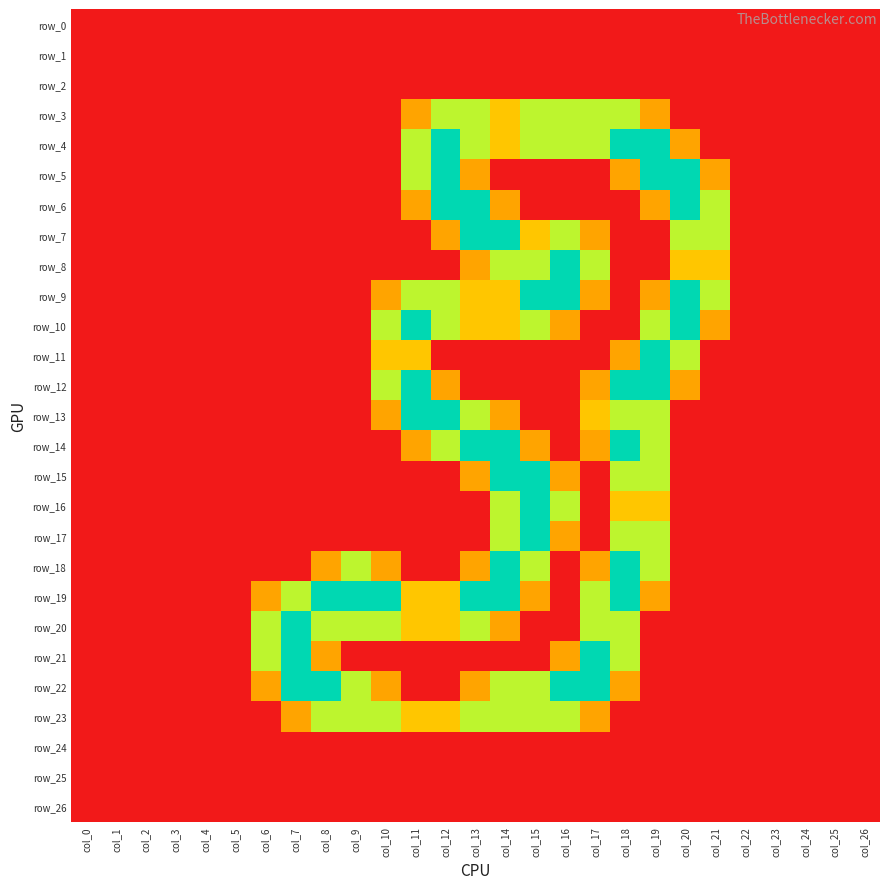

The row_17 series shows 0.0 at col_13. True or false?

True